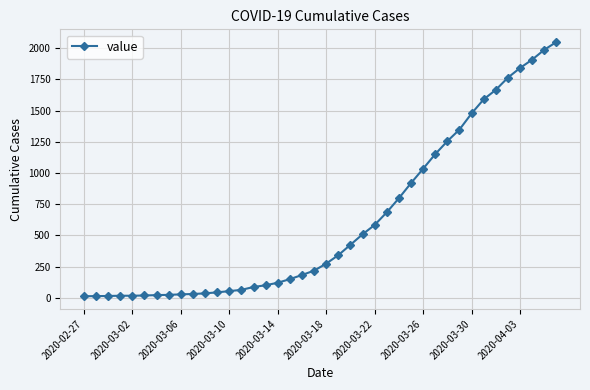

What is the sum of all values?

24864